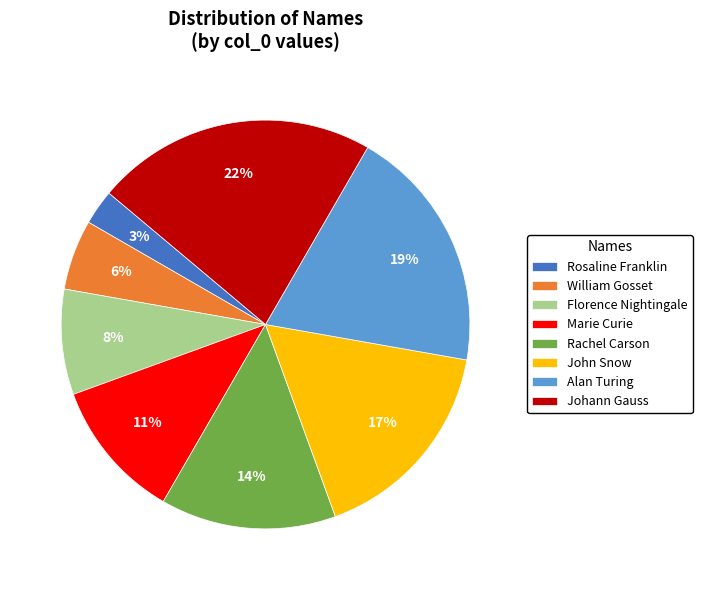

Is there any slice that represents more than half of the pie?

No